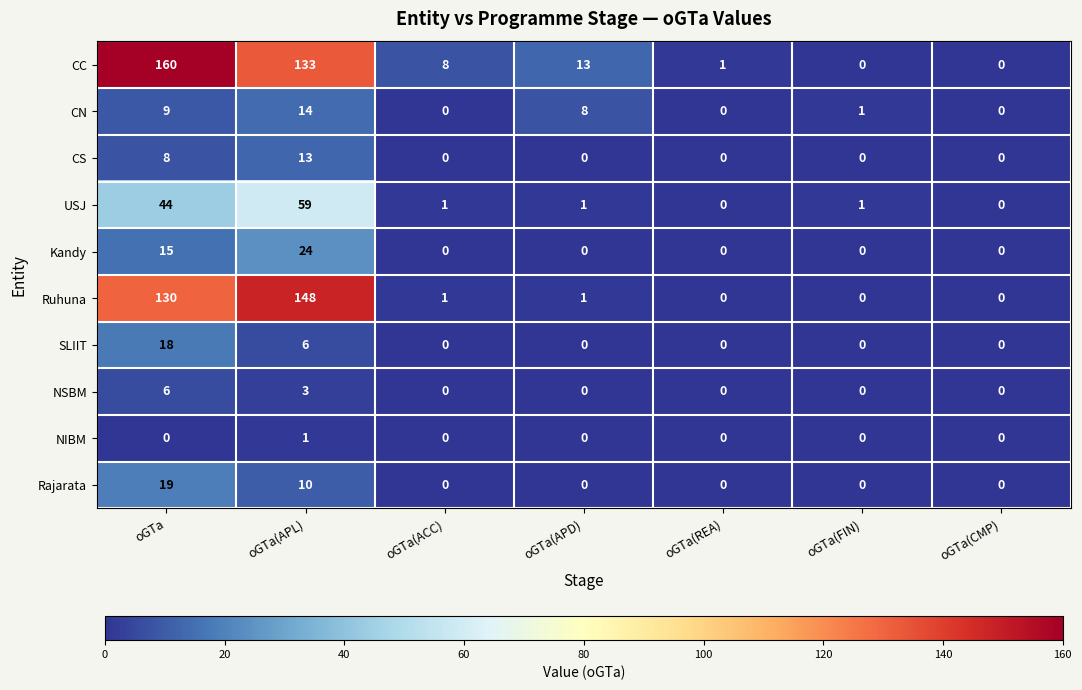

Where is CC nearest to the value 80?

oGTa(APL)